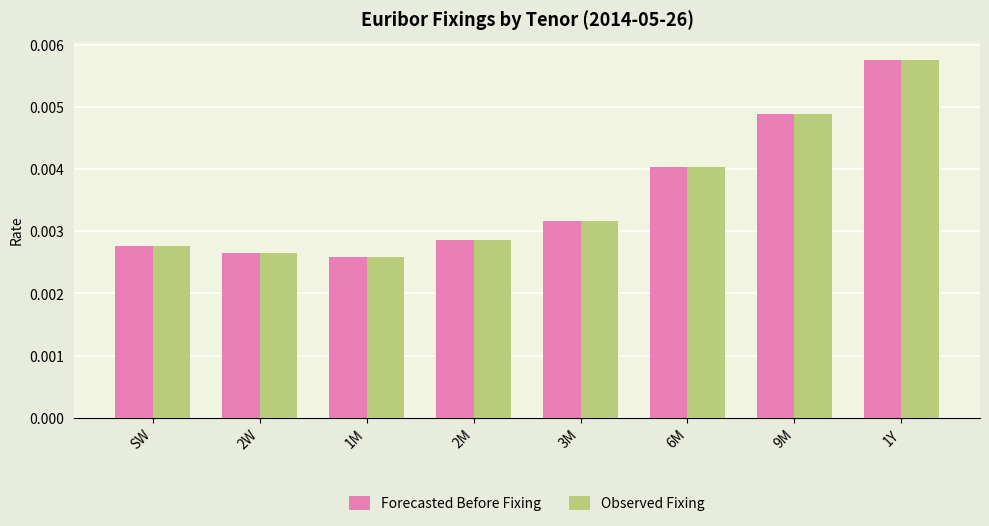

At which category does the chart reach its peak across all series?

1Y